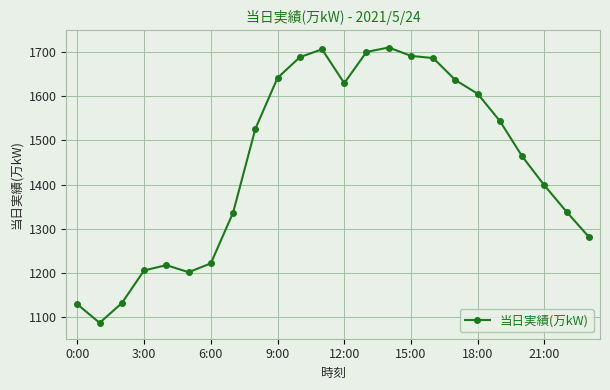

What is the average value?

1449